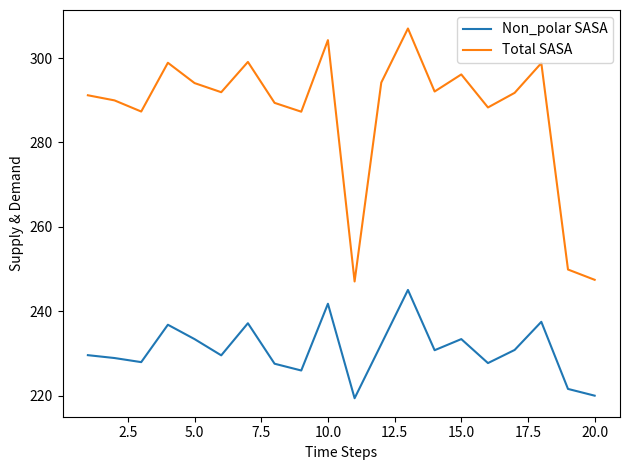

True or false: Non_polar SASA and Total SASA intersect in this chart.

False